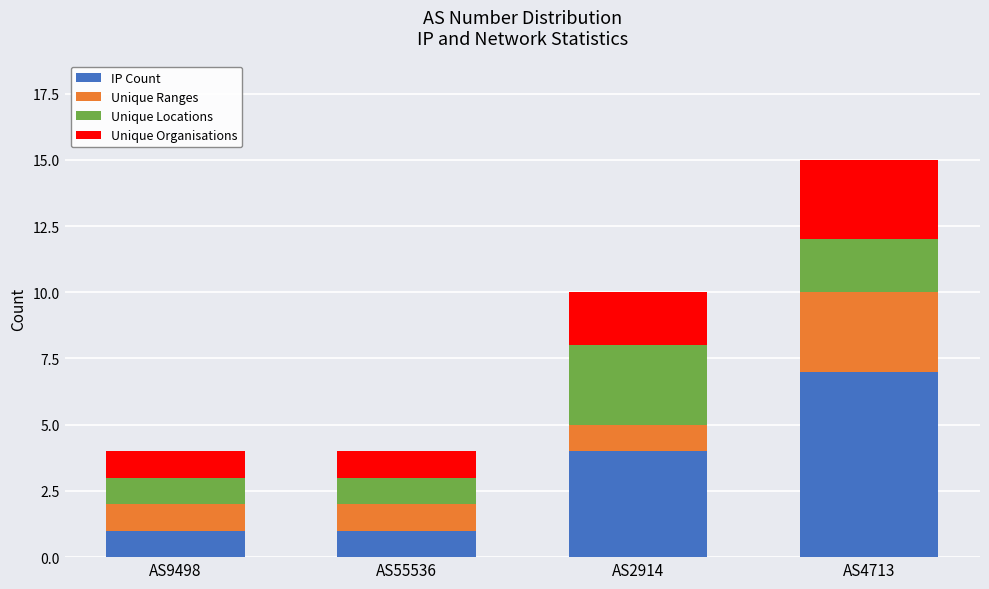

Which category has the highest value in the IP Count series?

AS4713